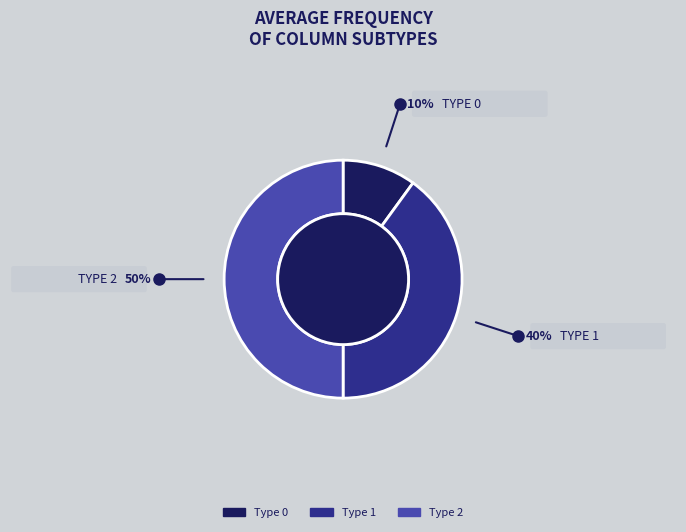

How many slices are in this pie chart?

3